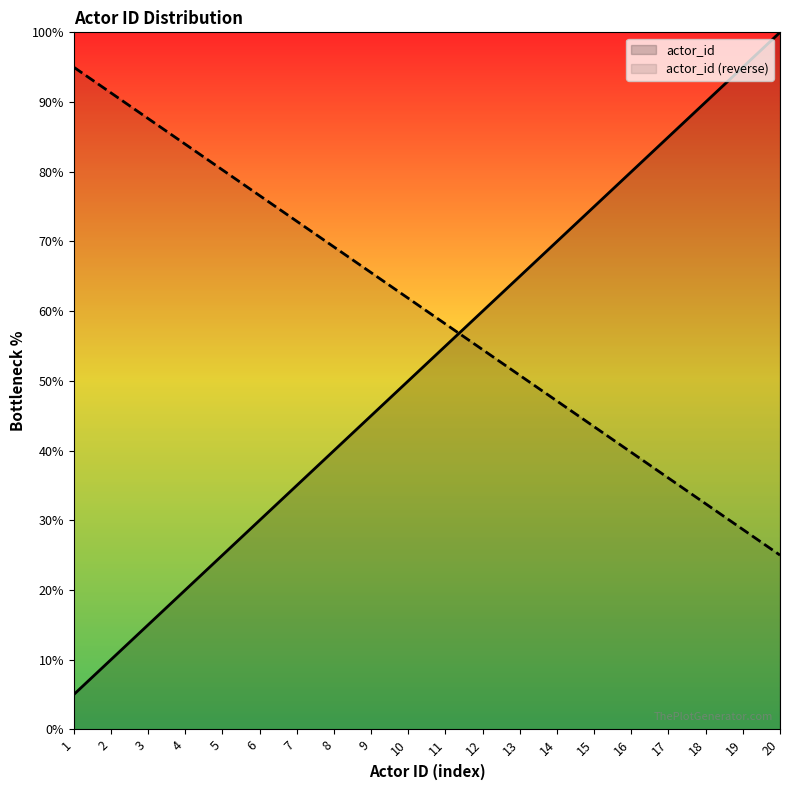

What are all the series names shown in the legend?

actor_id, actor_id (reverse)